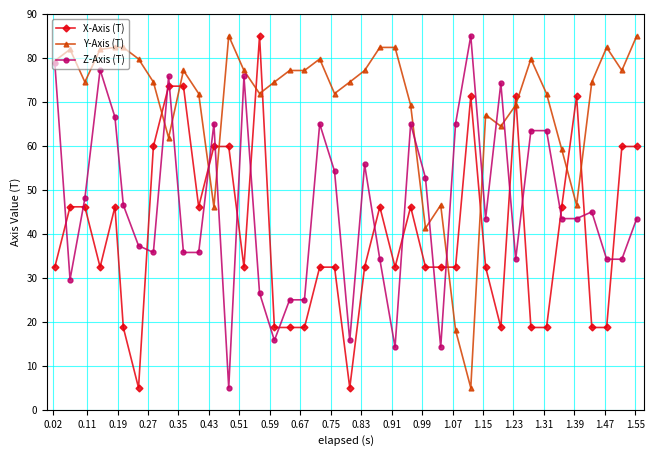

List the series in order of their overall mean, lowest first.

X-Axis (T), Z-Axis (T), Y-Axis (T)